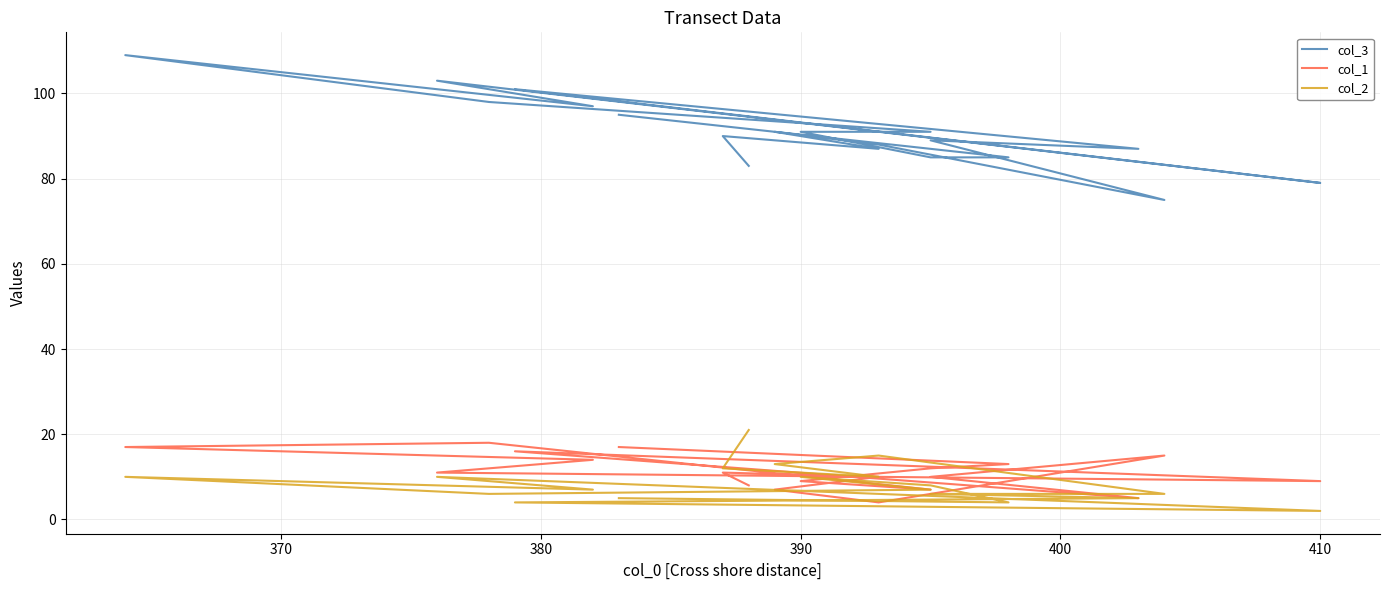

What is the approximate value of col_2 at 410?

2